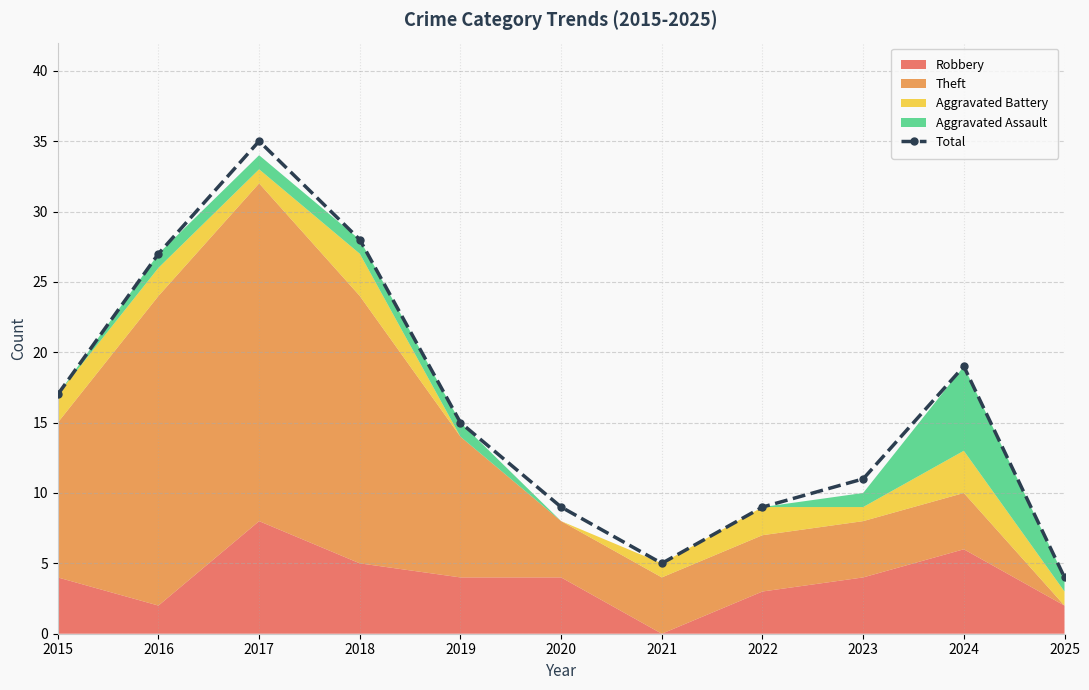

Where does the data first go above 15?

2015